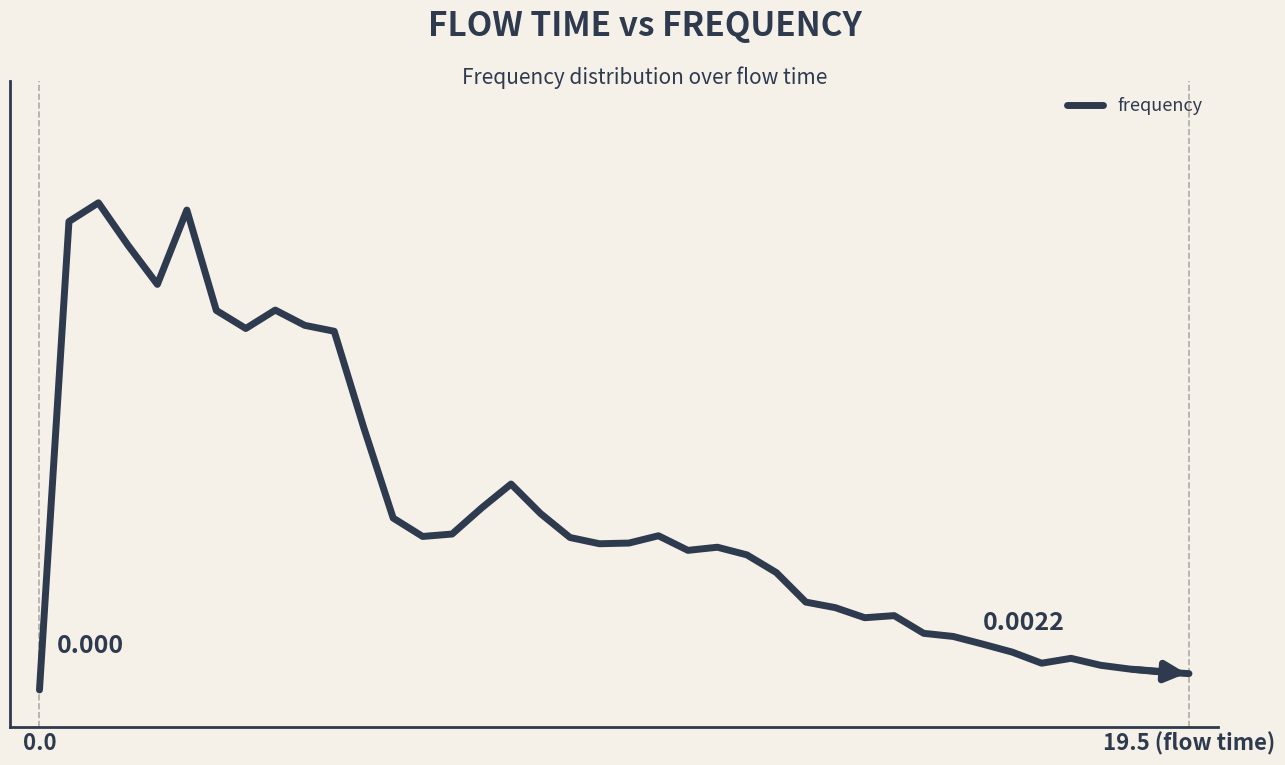

Does the chart have visible grid lines?

No